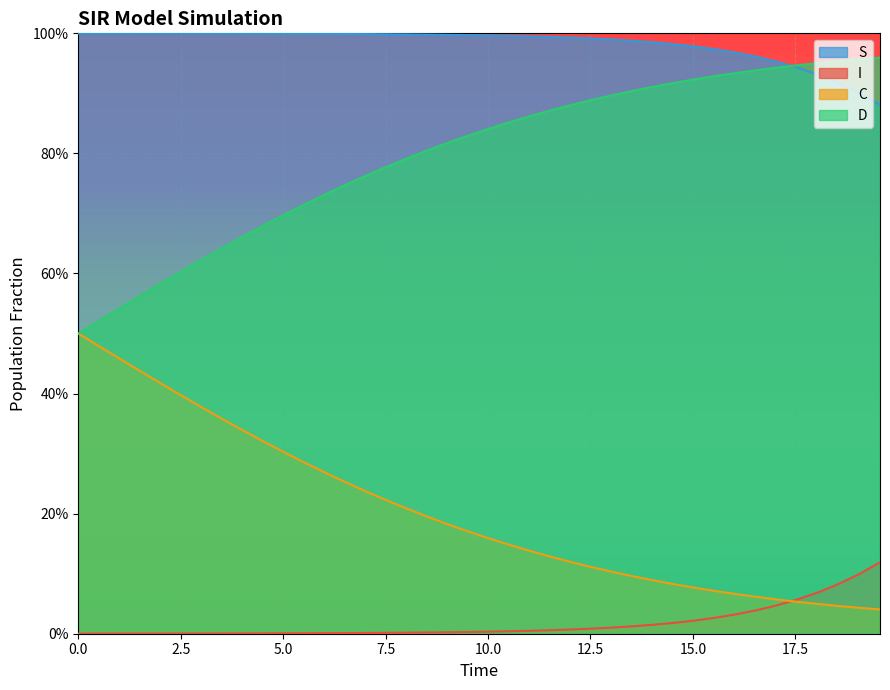

Which series has the widest spread of values?

C